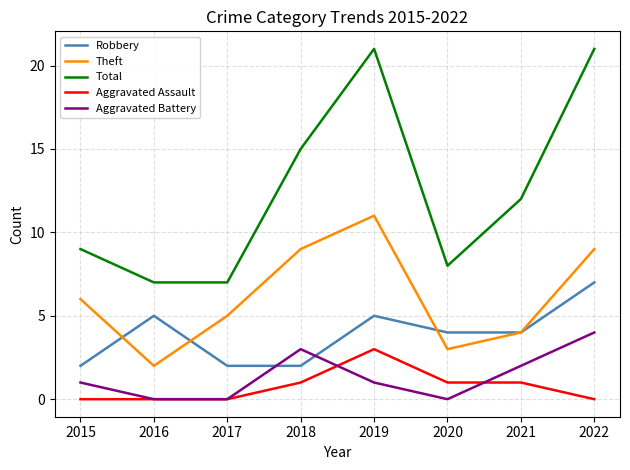

True or false: Theft has more than 1 points higher than both neighbors.

False